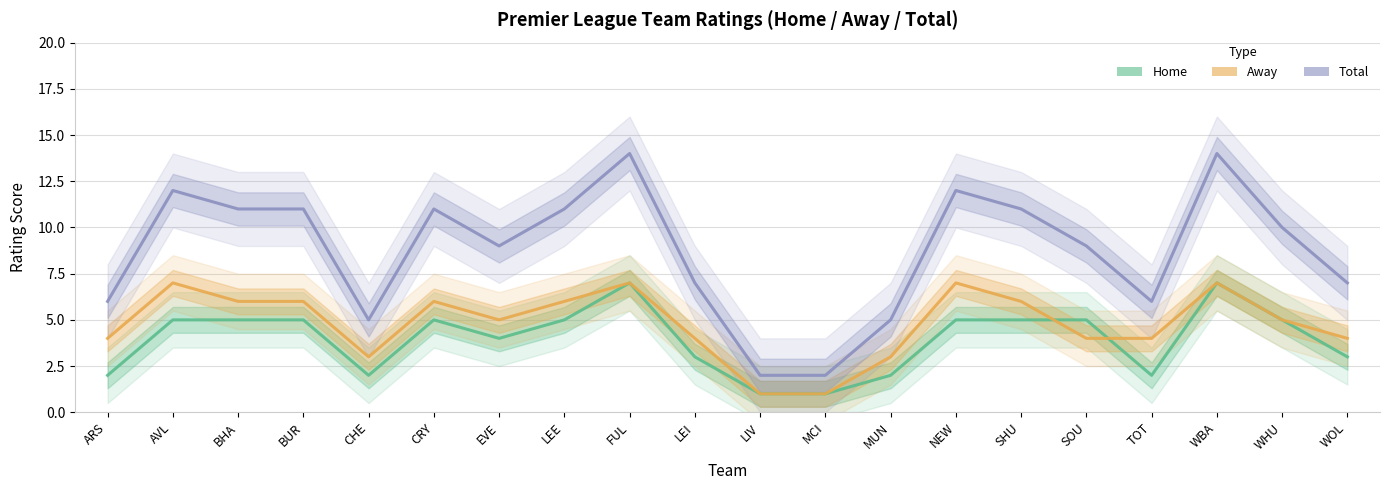

Where do Away and Home first cross each other?

SHU and SOU